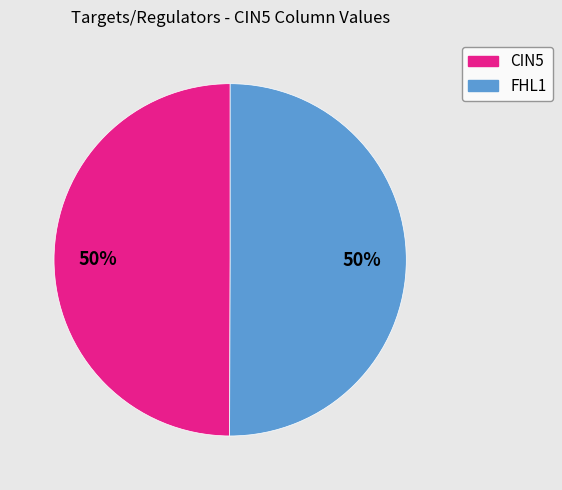

To the nearest percent, what percentage of the pie is CIN5?

50%